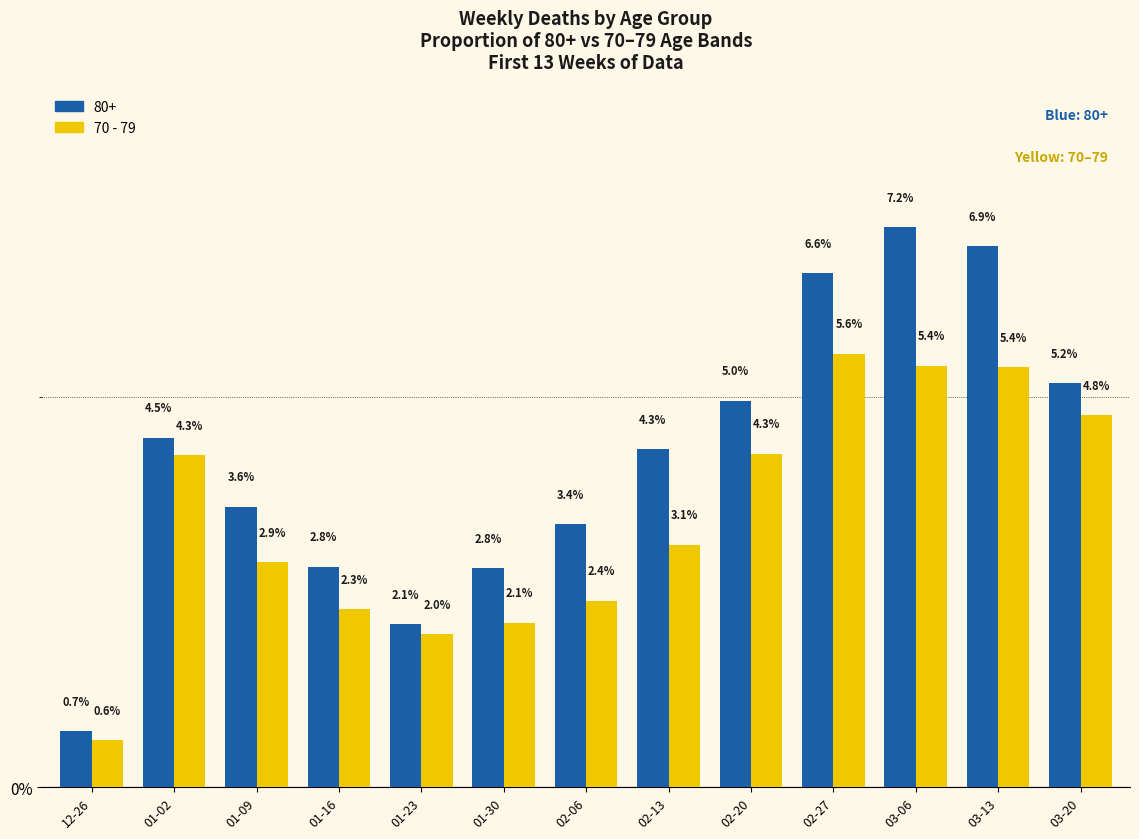

Reading left to right, transcribe all the data shown in this chart.

80+: 0.7	4.5	3.6	2.8	2.1	2.8	3.4	4.3	5.0	6.6	7.2	6.9	5.2
70 - 79: 0.6	4.3	2.9	2.3	2.0	2.1	2.4	3.1	4.3	5.6	5.4	5.4	4.8